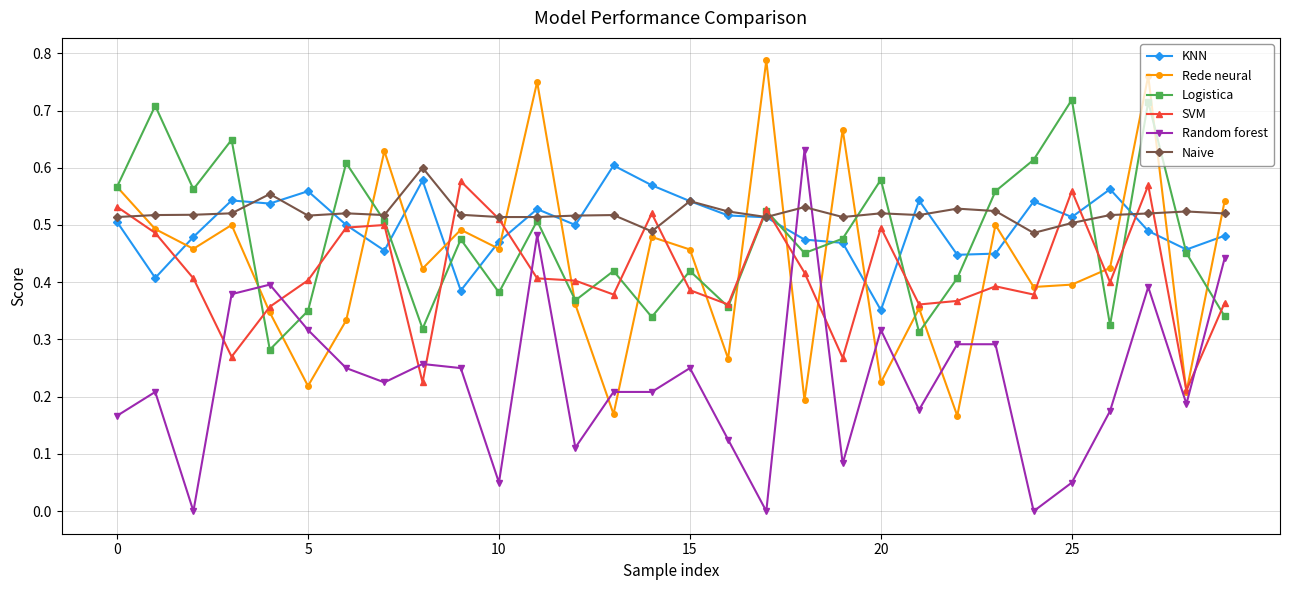

In Naive, how many points are higher than both neighbors (excluding endpoints)?

9